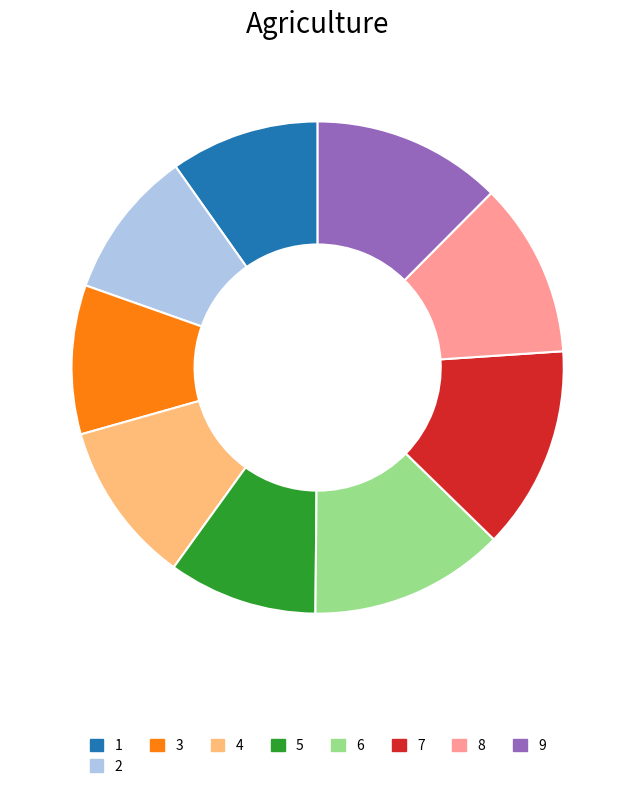

Is there a majority slice in this chart?

No